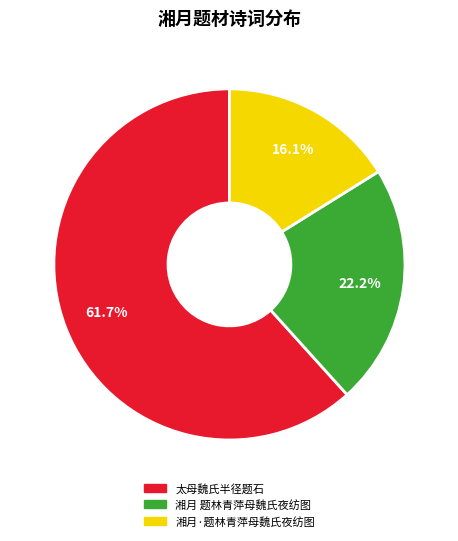

What is the ratio of the value at 湘月·题林青萍母魏氏夜纺图 to the value at 湘月 题林青萍母魏氏夜纺图?

0.7